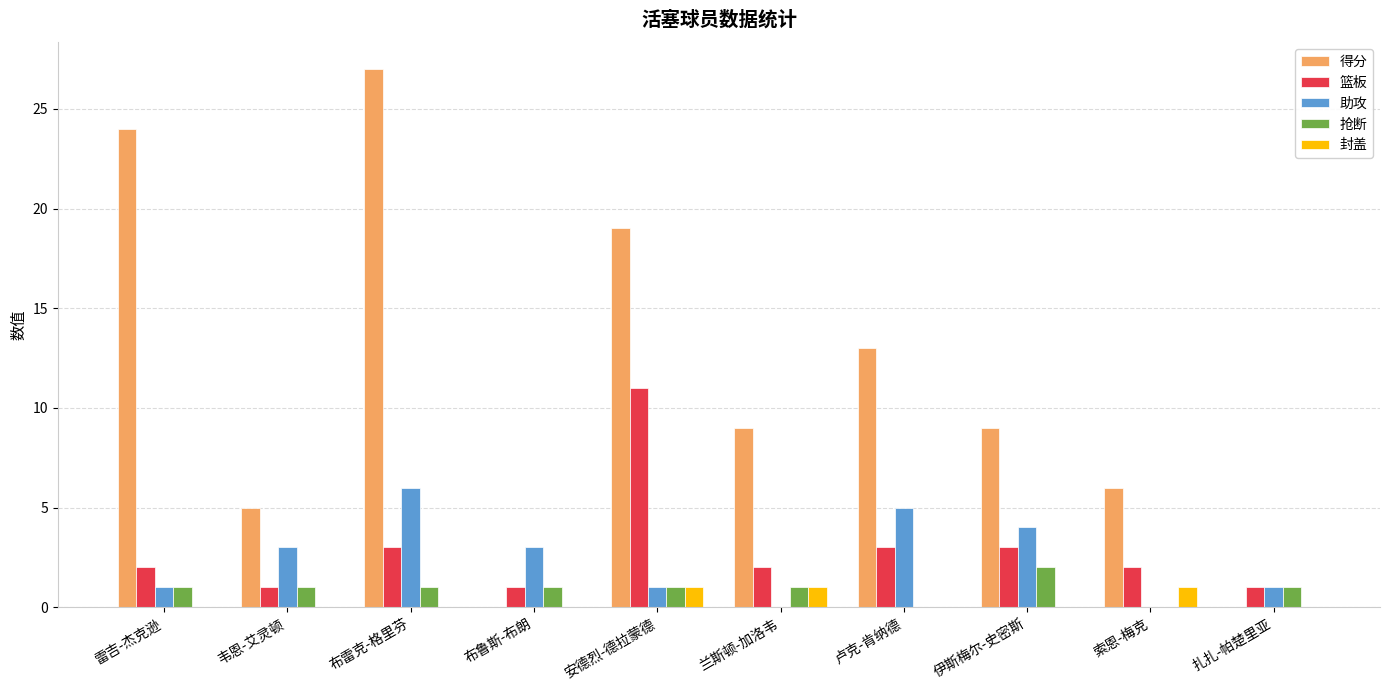

Between 雷吉-杰克逊 and 索恩-梅克, which series saw the biggest shift?

得分